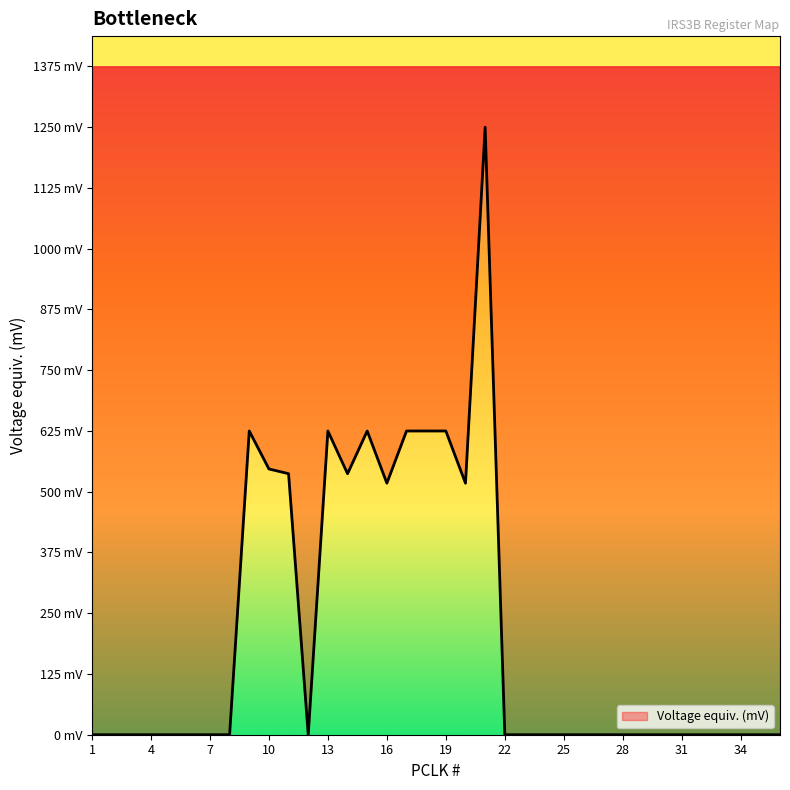

At which category does the chart reach its minimum across all series?

1